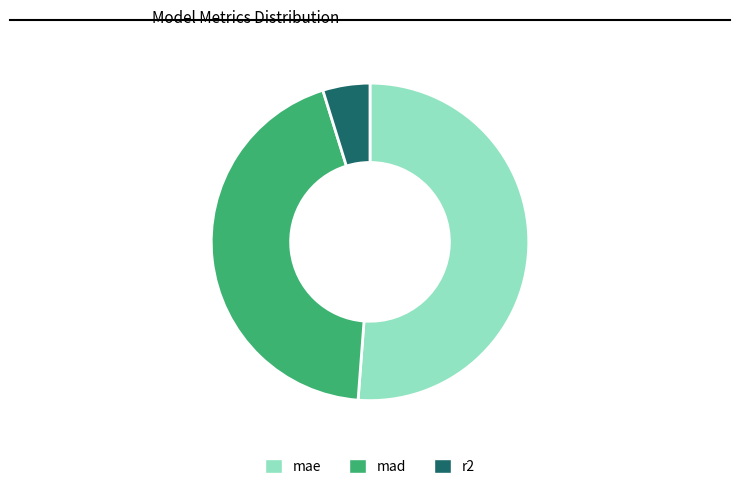

True or false: mae accounts for 51% of the total.

True